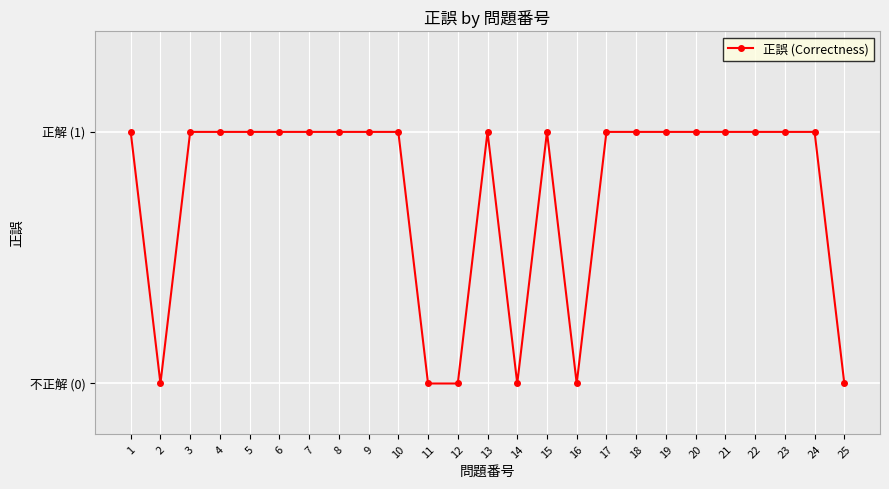

True or false: the data shows 1 at 8.

True